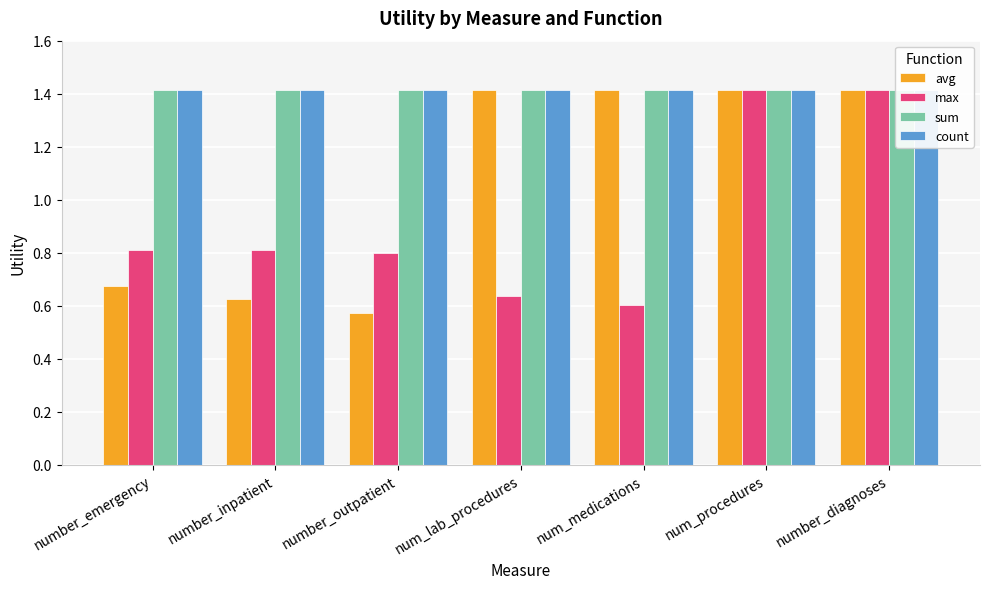

Reading left to right, transcribe all the data shown in this chart.

avg: number_emergency=0.7	number_inpatient=0.6	number_outpatient=0.6	num_lab_procedures=1.4	num_medications=1.4	num_procedures=1.4	number_diagnoses=1.4
max: number_emergency=0.8	number_inpatient=0.8	number_outpatient=0.8	num_lab_procedures=0.6	num_medications=0.6	num_procedures=1.4	number_diagnoses=1.4
sum: number_emergency=1.4	number_inpatient=1.4	number_outpatient=1.4	num_lab_procedures=1.4	num_medications=1.4	num_procedures=1.4	number_diagnoses=1.4
count: number_emergency=1.4	number_inpatient=1.4	number_outpatient=1.4	num_lab_procedures=1.4	num_medications=1.4	num_procedures=1.4	number_diagnoses=1.4